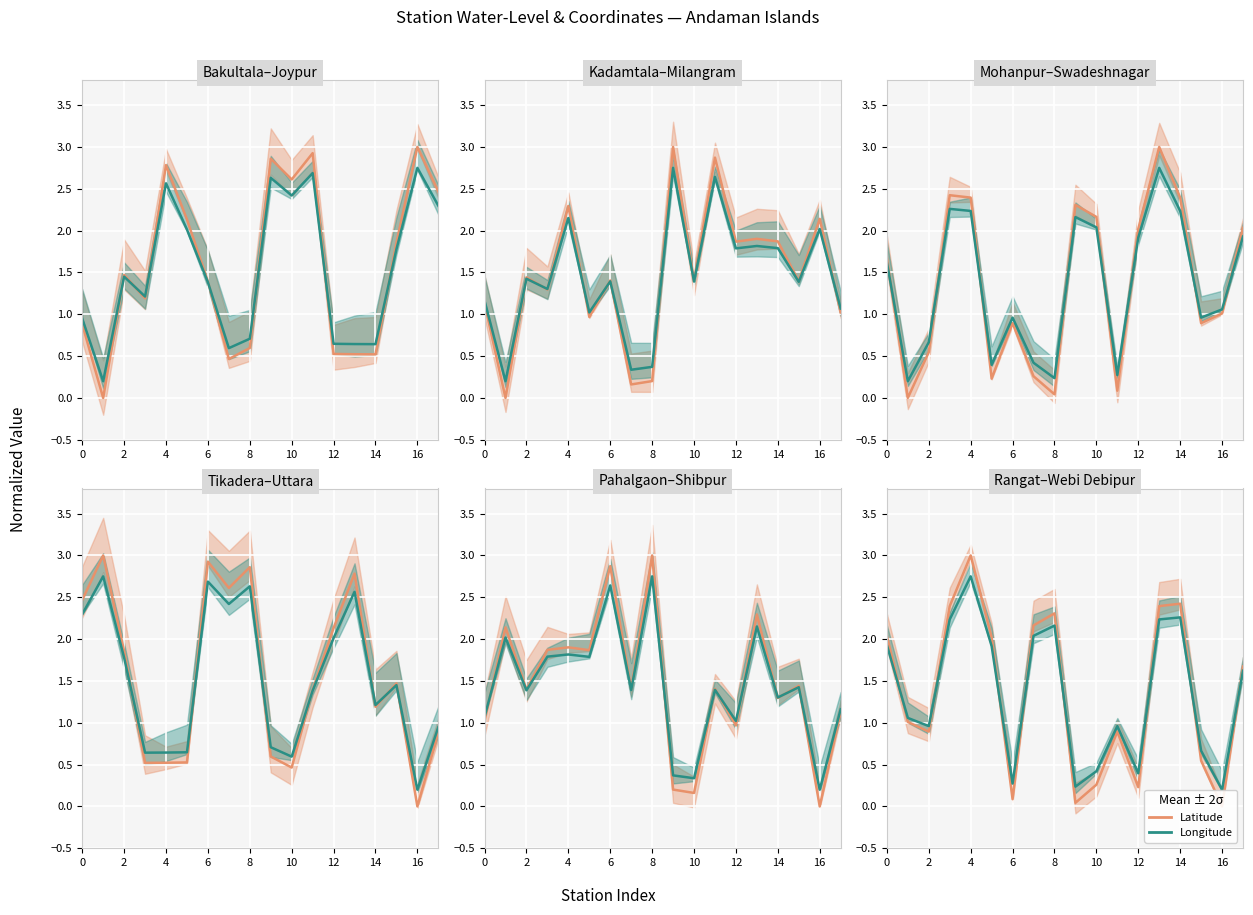

Is the value of Longitude at 18 greater than the value of Latitude at 14?

No